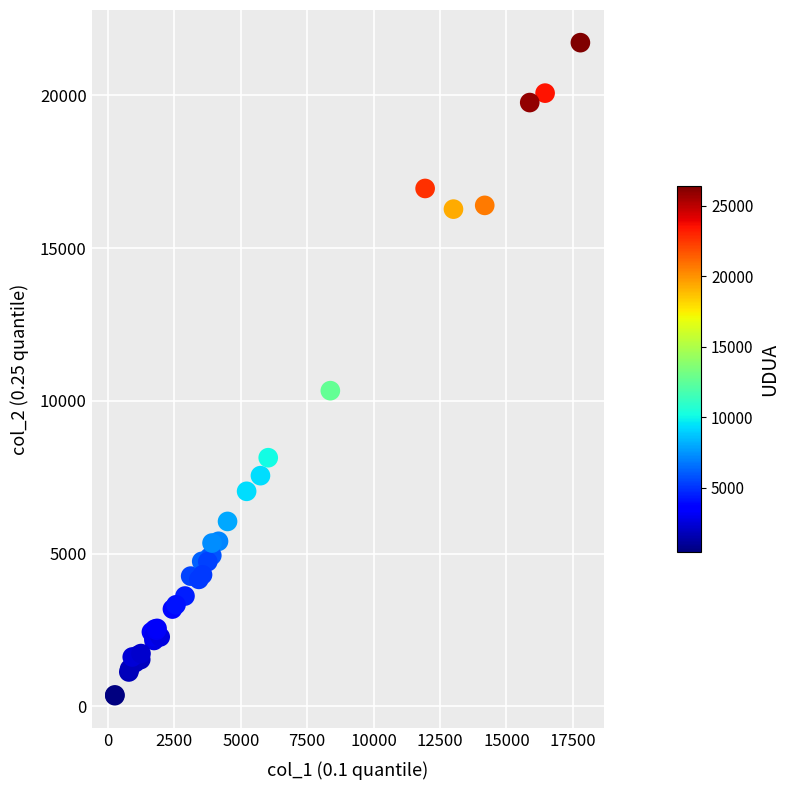

What Y value in the scatter plot is closest to 11035?

10331.7